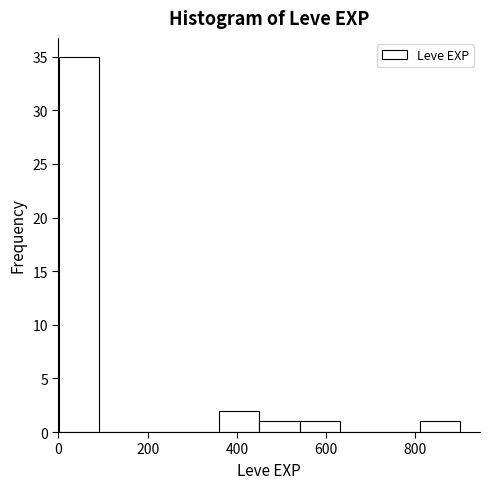

Reading left to right, list every bar in this chart as the range it spans on the x-axis followed by its height. Neither the bar edges nor the heights are printed on the chart, so give them approximately, as read against the axes.

0 to 100: 35
100 to 180: 0
180 to 280: 0
280 to 360: 0
360 to 460: 2
460 to 540: 1
540 to 640: 1
640 to 720: 0
720 to 820: 0
820 to 900: 1